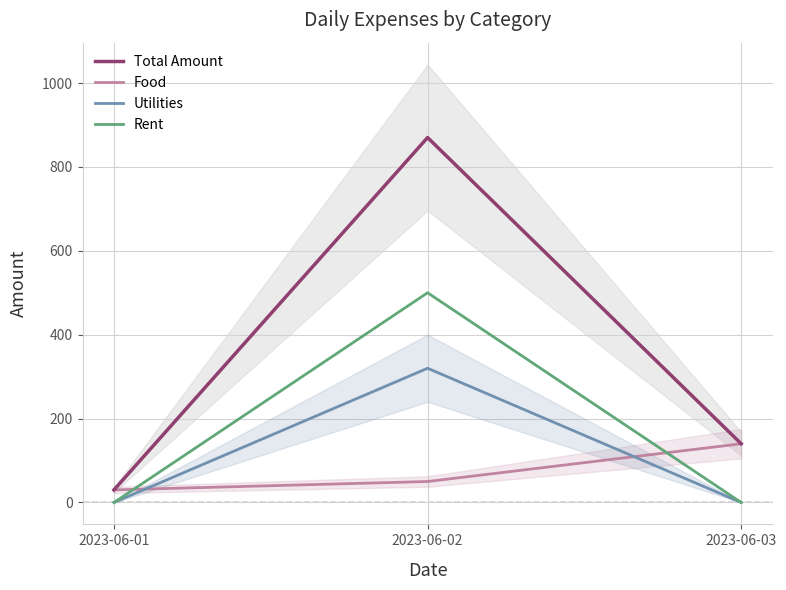

Does the chart display data point markers on the line(s)?

No